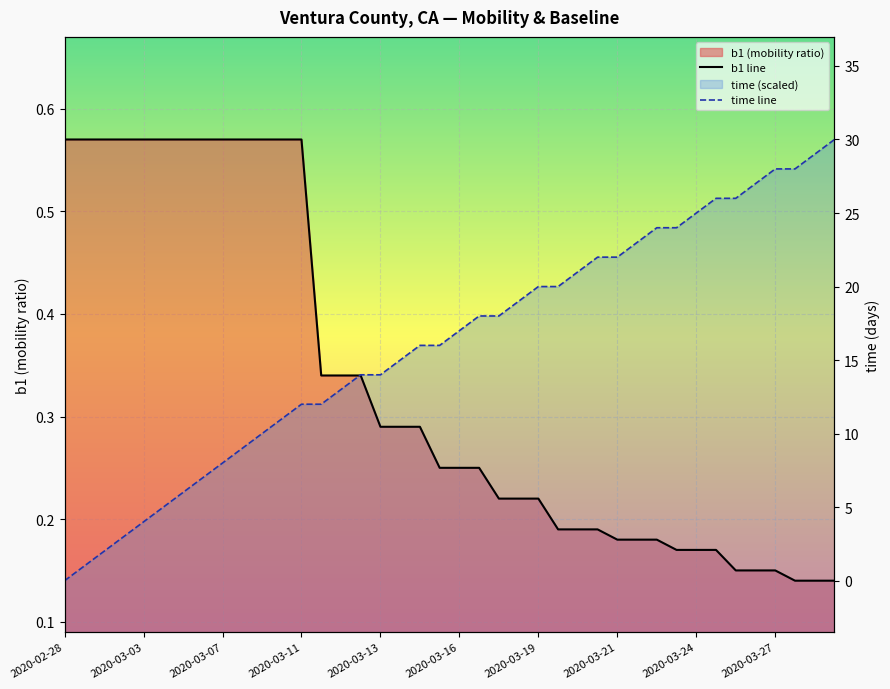

What is the maximum value shown in the chart?

0.6